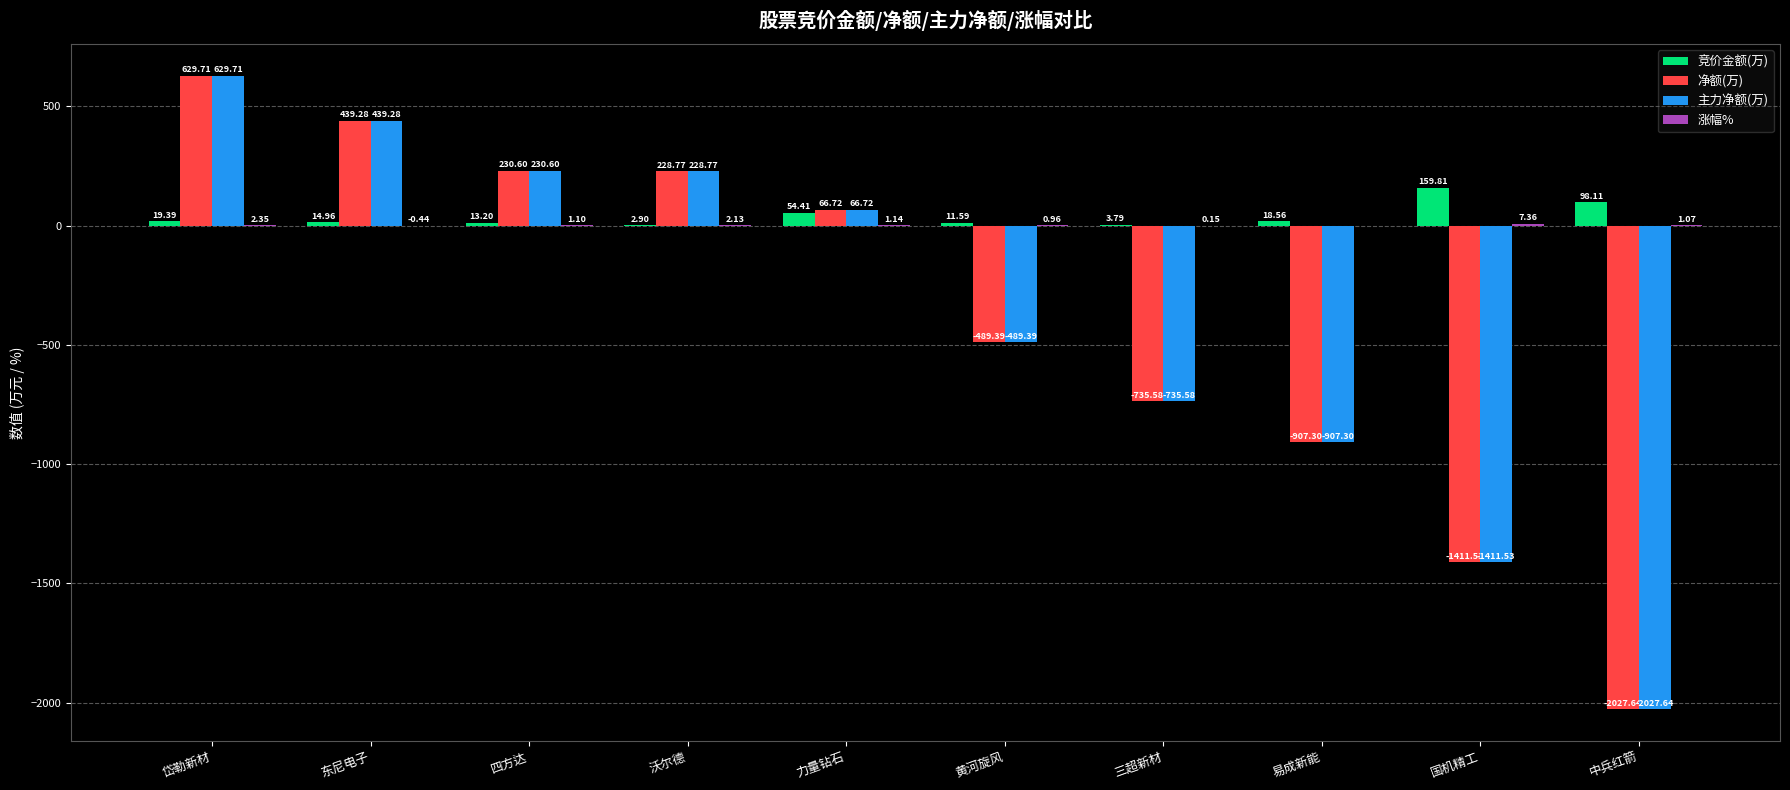

What is the sum of all 净额(万) values?

-3976.4